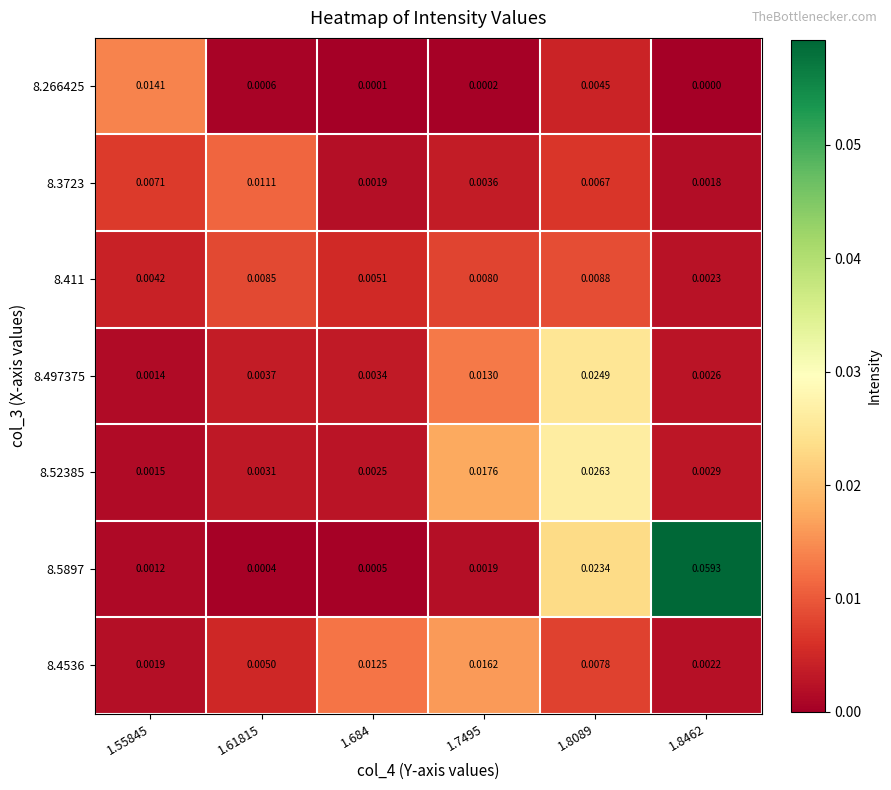

Is the value of 8.497375 at 1.684 greater than the value of 8.4536 at 1.7495?

No